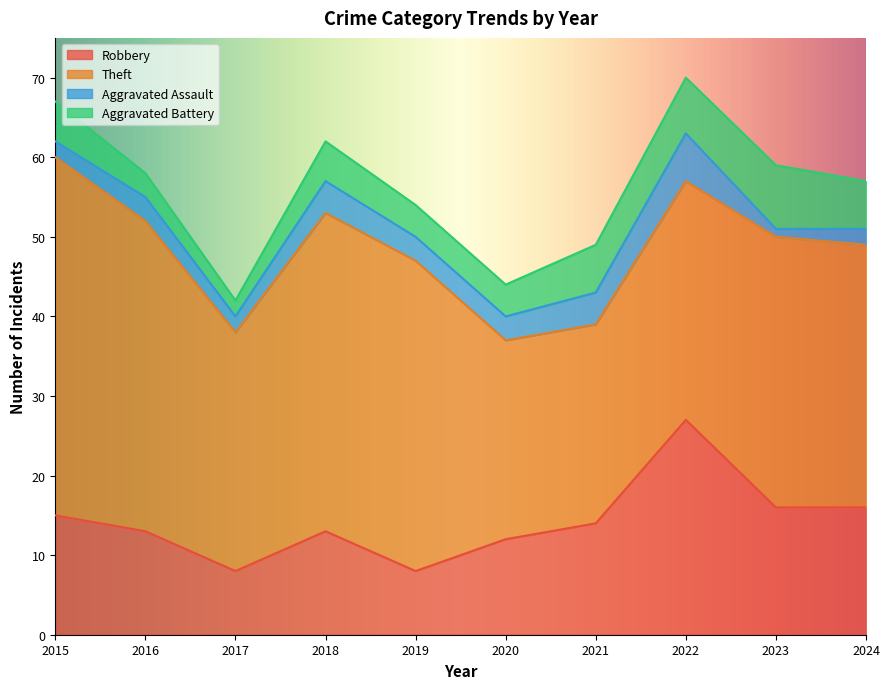

At which category is the sum across all series the highest?

2022